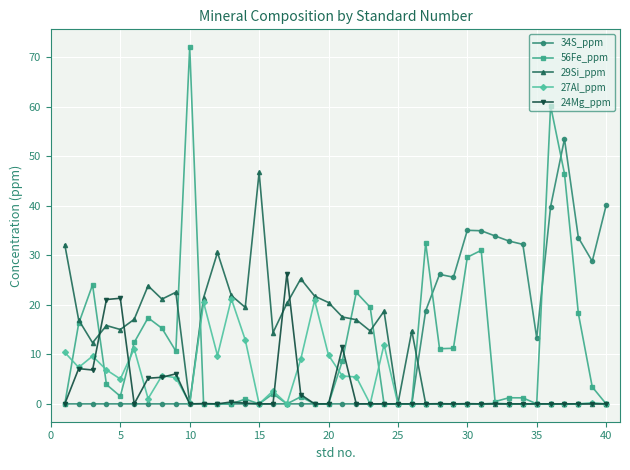

Which series has the widest spread of values?

56Fe_ppm